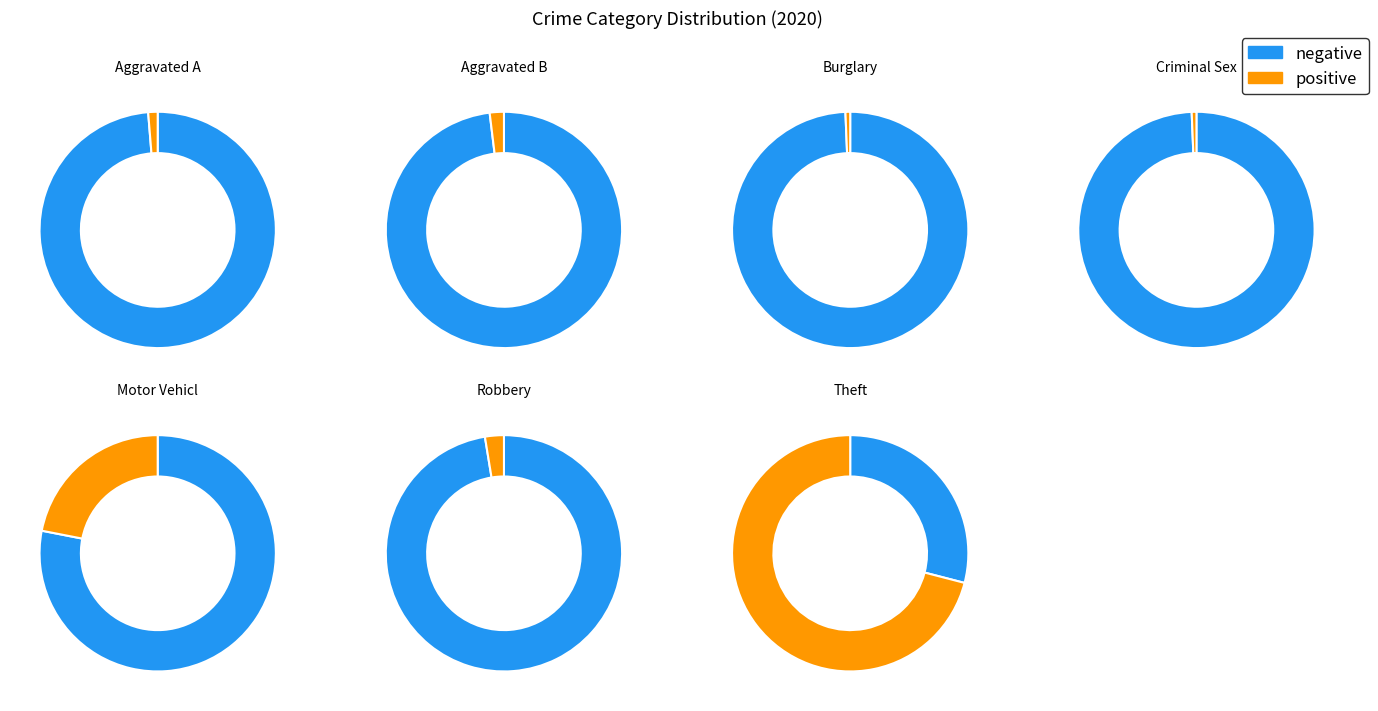

To the nearest percent, what is the average slice percentage?

14%